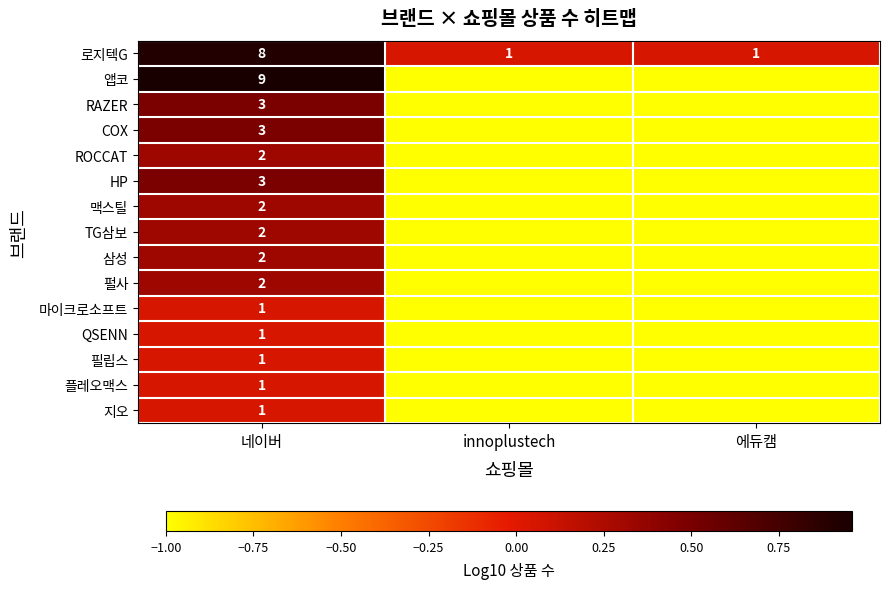

Count the number of data series in this chart.

15